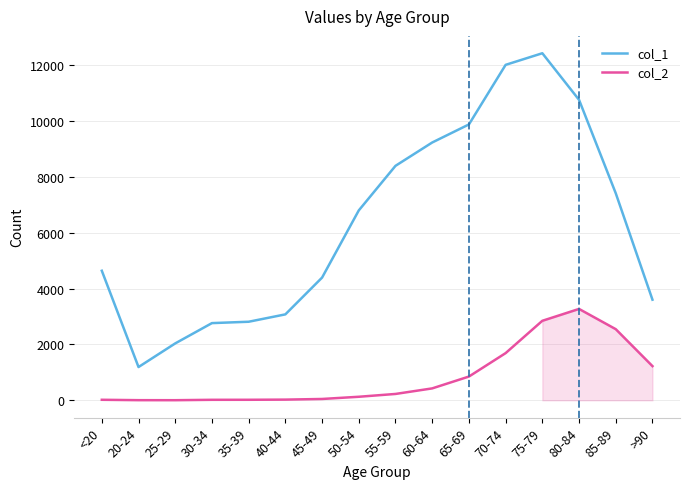

Is this an area chart (filled region under the line)?

No